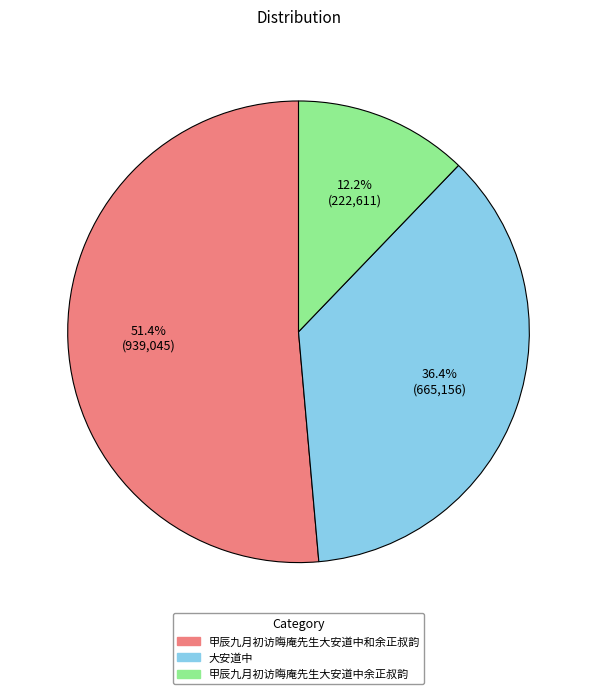

What is the largest slice in the pie chart?

甲辰九月初访晦庵先生大安道中和余正叔韵